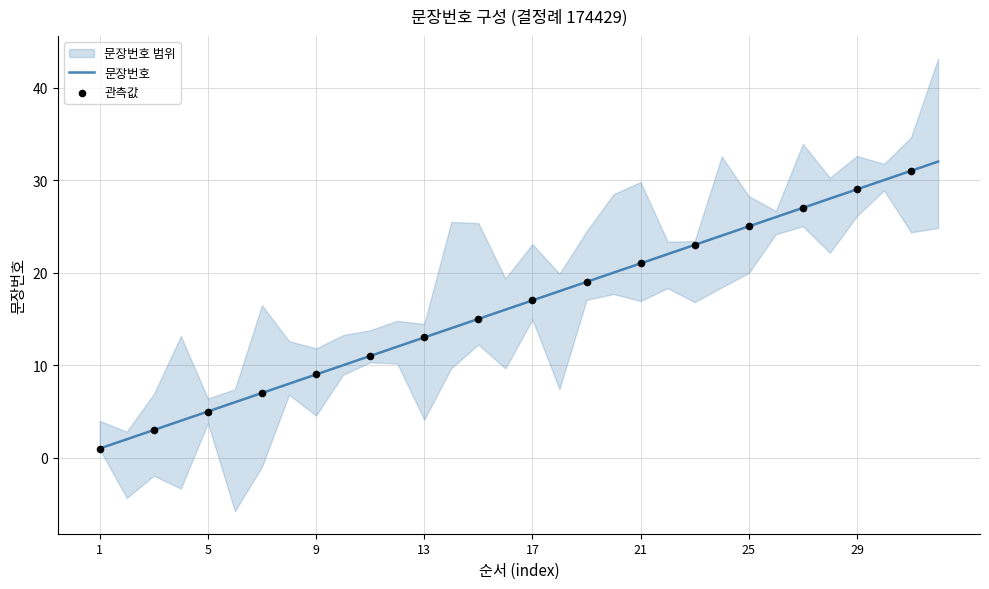

What is the change in value from 4 to 12?

+8